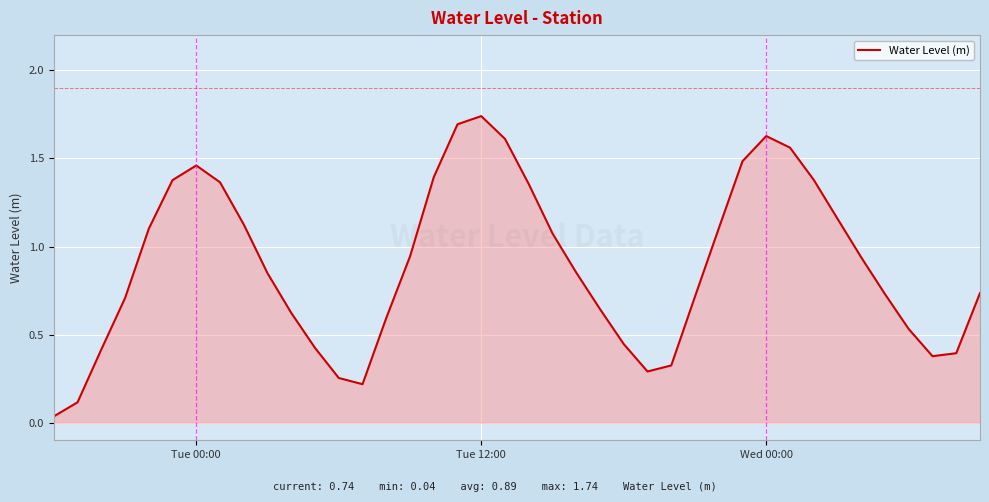

How many interior local valleys (lower than both neighbors) does the data have?

3